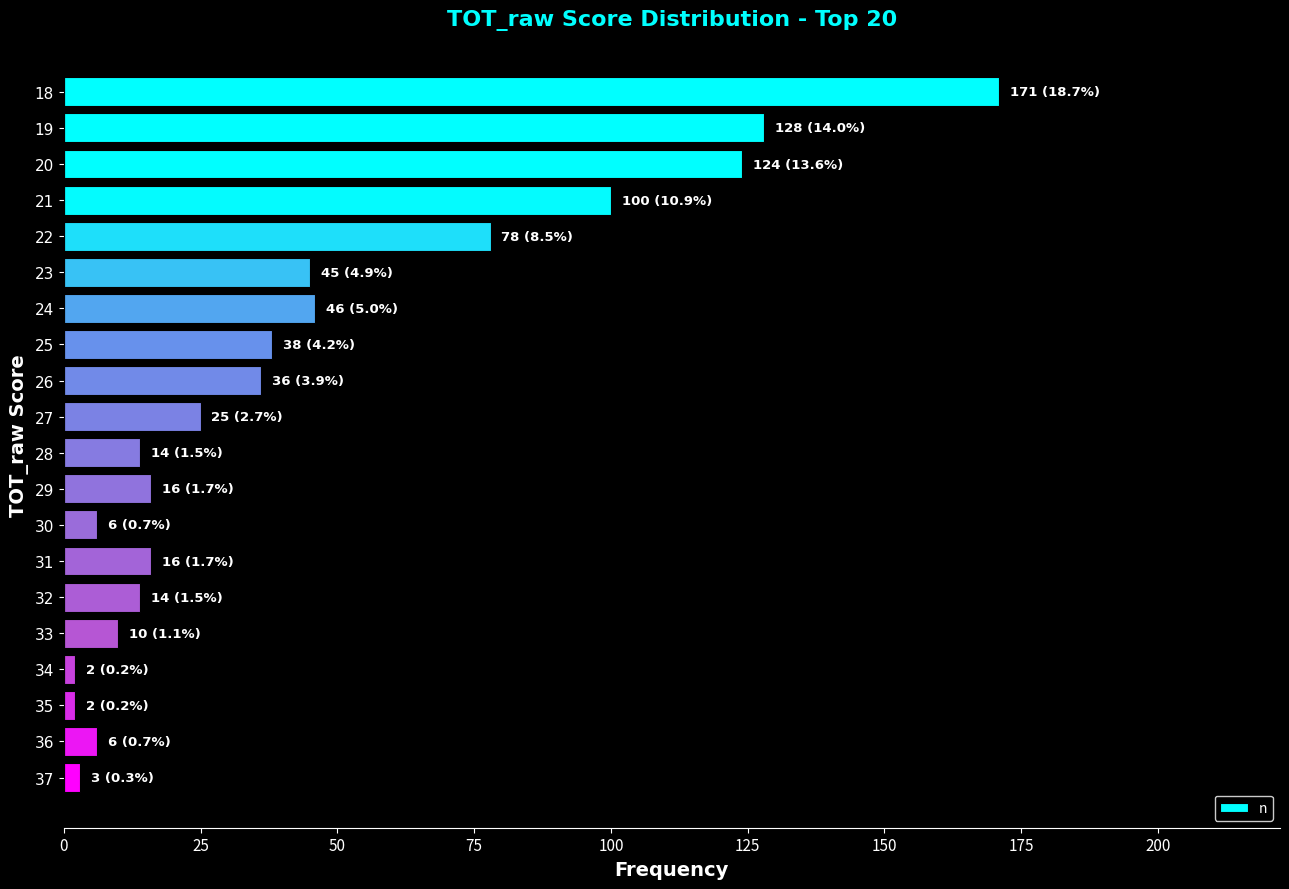

What is the maximum value shown in the chart?

171